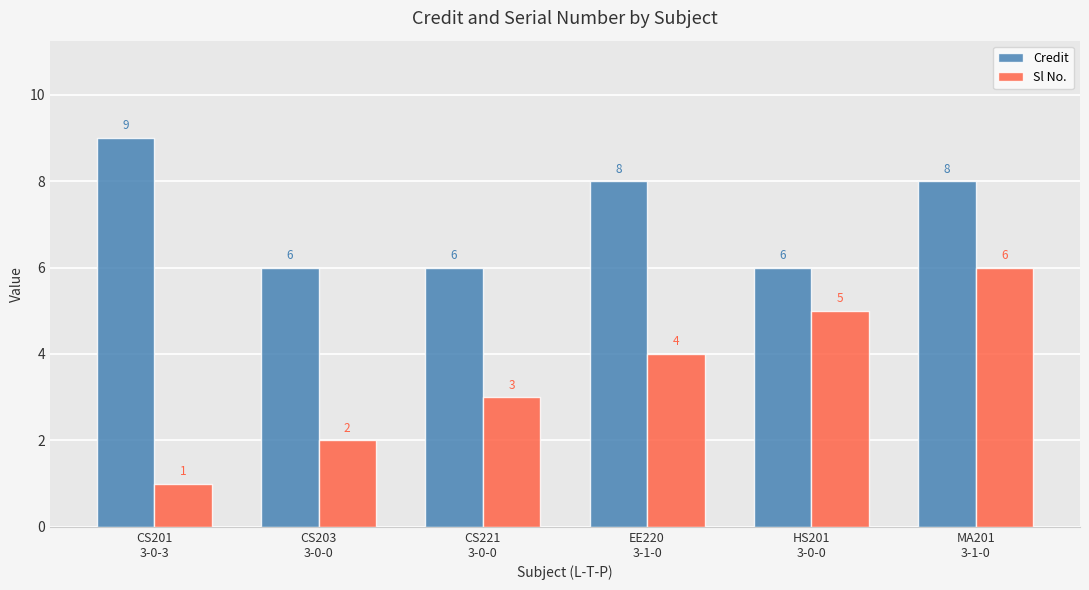

List the series in order of their overall mean, highest first.

Credit, Sl No.